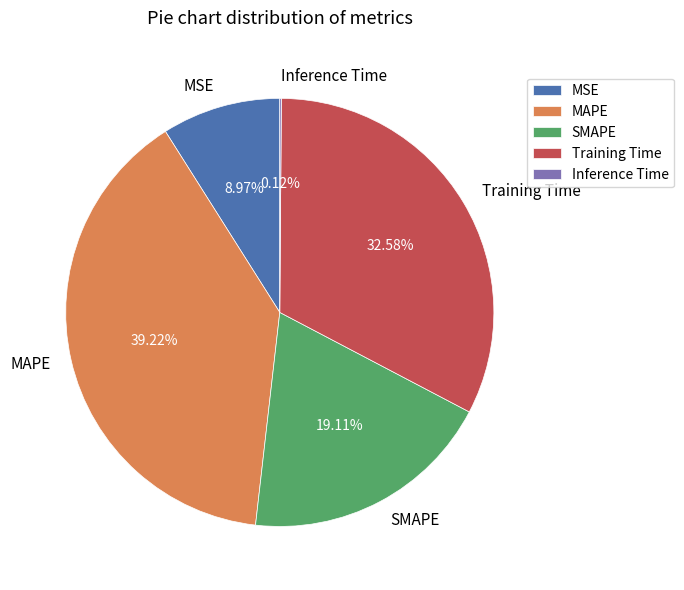

Do MAPE and Training Time together represent more than half of the pie?

Yes